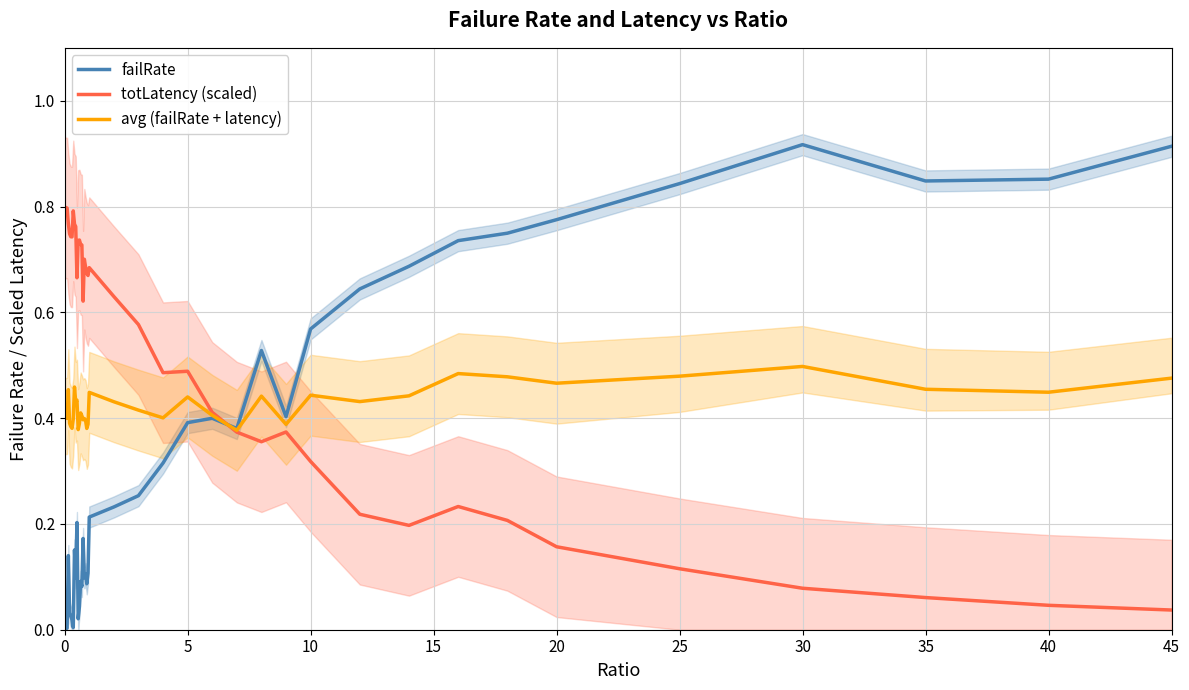

Reading left to right, extract all data points from this chart.

failRate: 0.0	0.0	0.0	0.1	0.0	0.0	0.0	0.0	0.2	0.1	0.2	0.0	0.0	0.1	0.1	0.2	0.1	0.1	0.1	0.1	0.2	0.2	0.3	0.3	0.4	0.4	0.4	0.5	0.4	0.6	0.6	0.7	0.7	0.7	0.8	0.8	0.9	0.8	0.9	0.9
totLatency (scaled): 0.8	0.8	0.8	0.8	0.7	0.7	0.7	0.8	0.8	0.8	0.7	0.7	0.7	0.7	0.7	0.6	0.7	0.7	0.7	0.7	0.7	0.6	0.6	0.5	0.5	0.4	0.4	0.4	0.4	0.3	0.2	0.2	0.2	0.2	0.2	0.1	0.1	0.1	0.0	0.0
avg (failRate + latency): 0.4	0.4	0.4	0.5	0.4	0.4	0.4	0.4	0.5	0.4	0.4	0.4	0.4	0.4	0.4	0.4	0.4	0.4	0.4	0.4	0.4	0.4	0.4	0.4	0.4	0.4	0.4	0.4	0.4	0.4	0.4	0.4	0.5	0.5	0.5	0.5	0.5	0.5	0.4	0.5